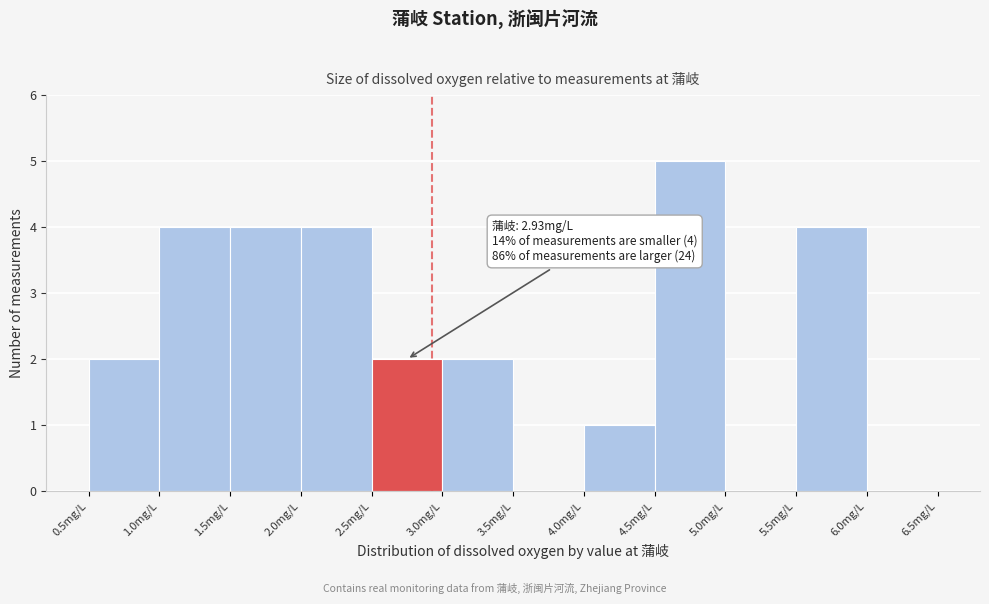

Which range on the x-axis has the tallest bar?

4.5 to 5.0